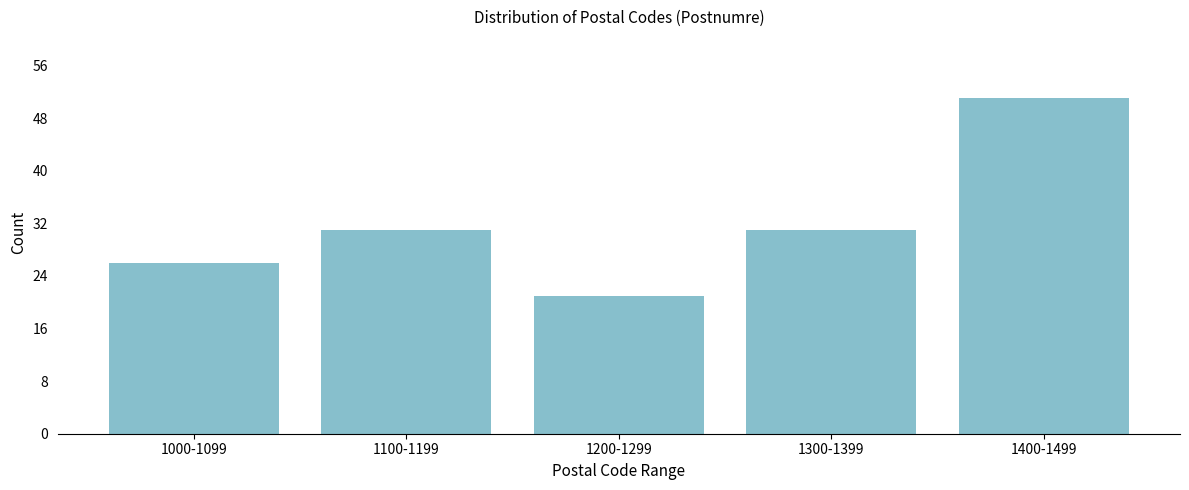

Reading left to right, transcribe all the data shown in this chart.

26	31	21	31	51